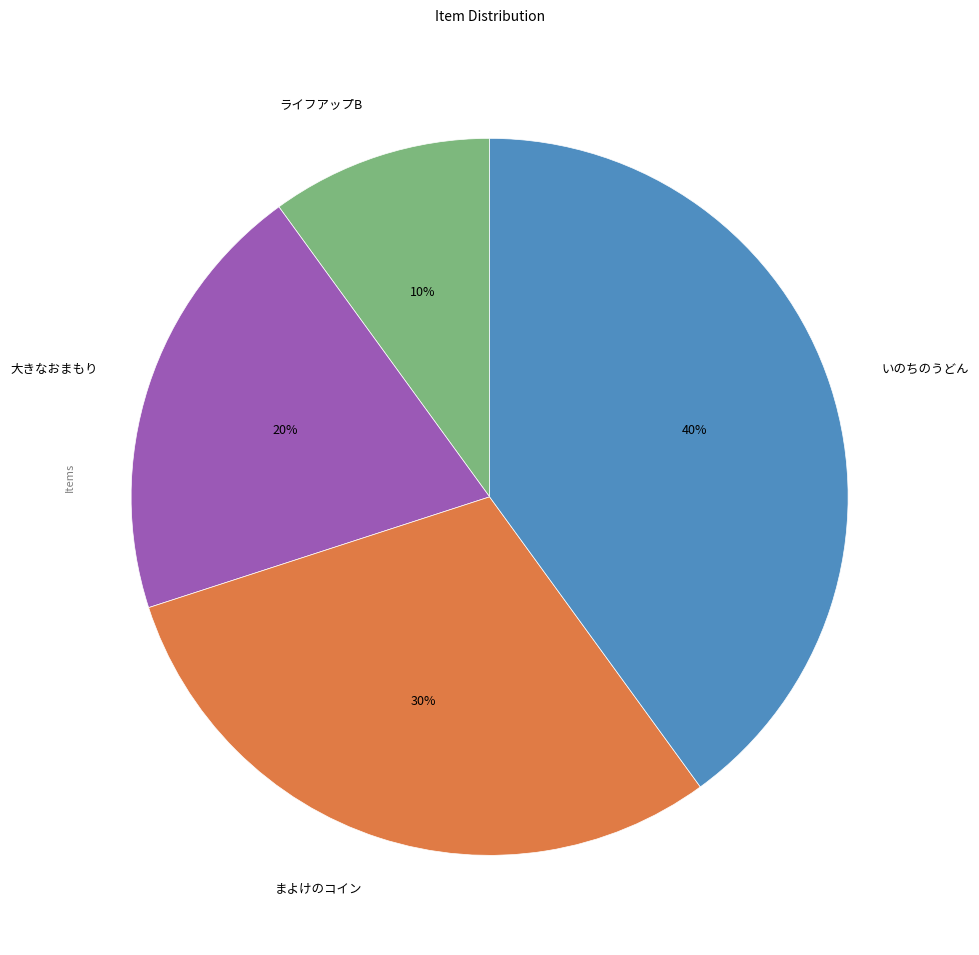

Rank the categories by value from highest to lowest.

いのちのうどん, まよけのコイン, 大きなおまもり, ライフアップB